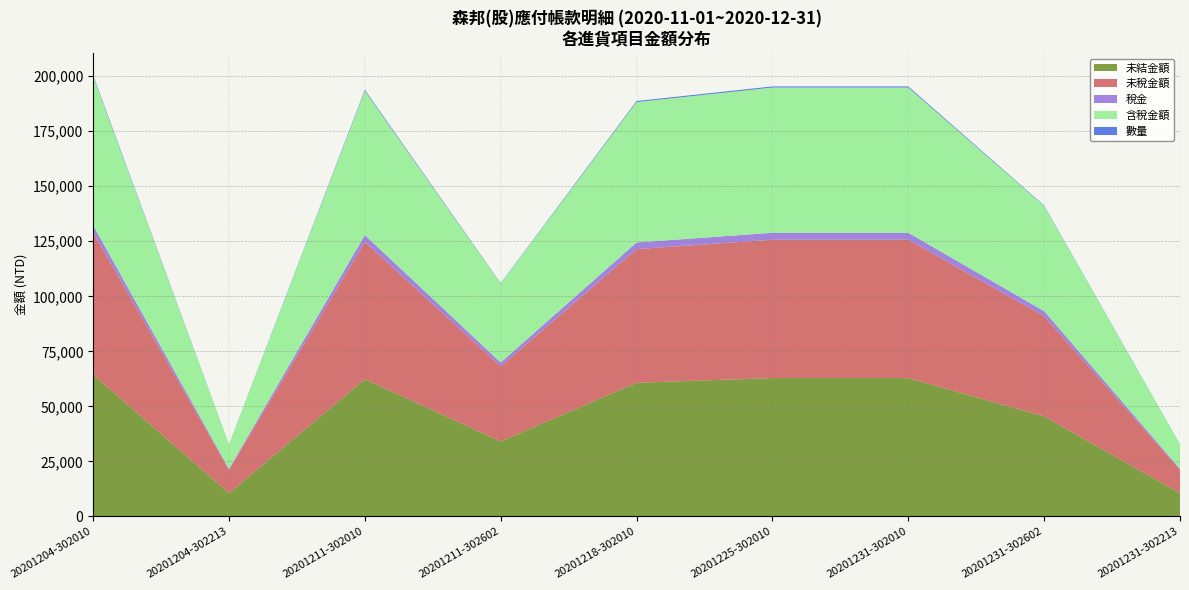

Reading left to right, extract all data points from this chart.

未結金額: 64491	10571	62354	34114	60720	62857	62857	45486	10571
未稅金額: 64491	10571	62354	34114	60720	62857	62857	45486	10571
稅金: 3225	529	3118	1706	3036	3143	3143	2274	529
含稅金額: 67716	11100	65472	35820	63756	66000	66000	47760	11100
數量: 513	60	496	180	483	500	500	240	60